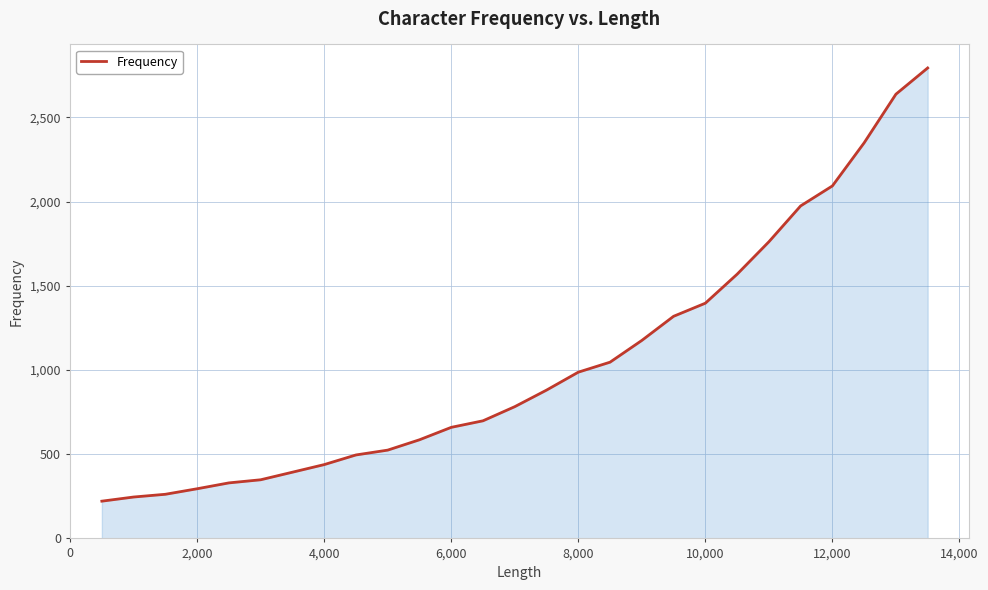

What is the greatest value displayed?

2793.5